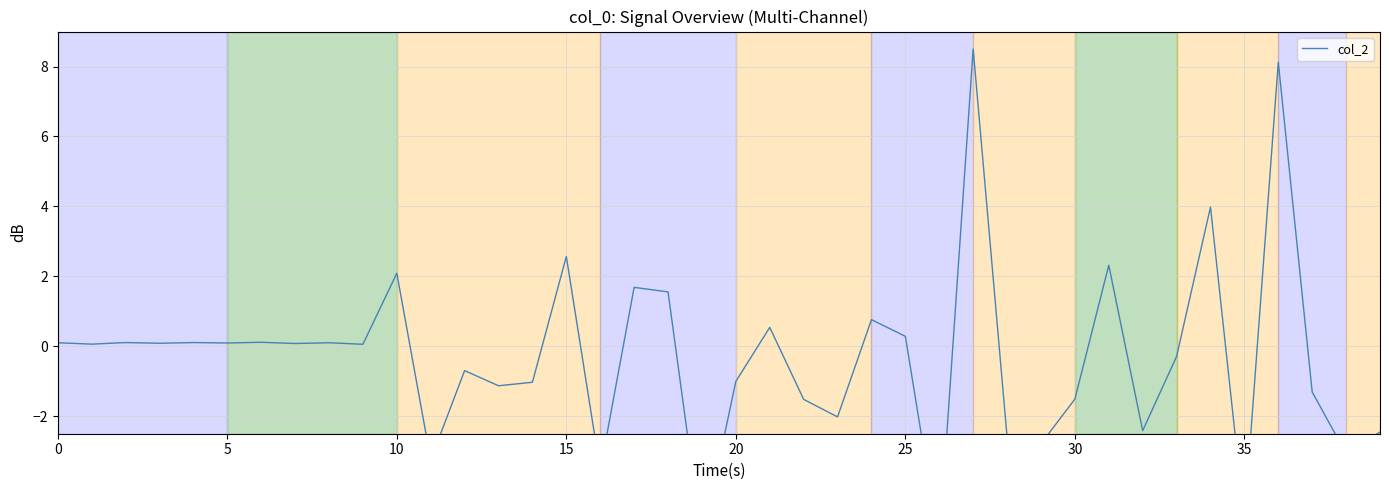

What is the average value?

-0.3